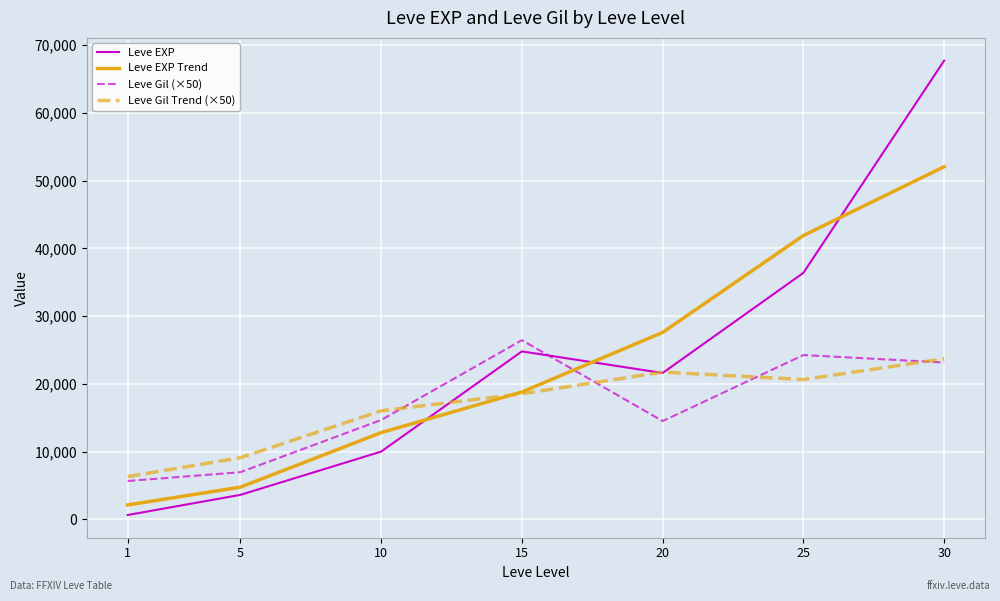

The Leve Gil (×50) series shows 14500.0 at 20. True or false?

True